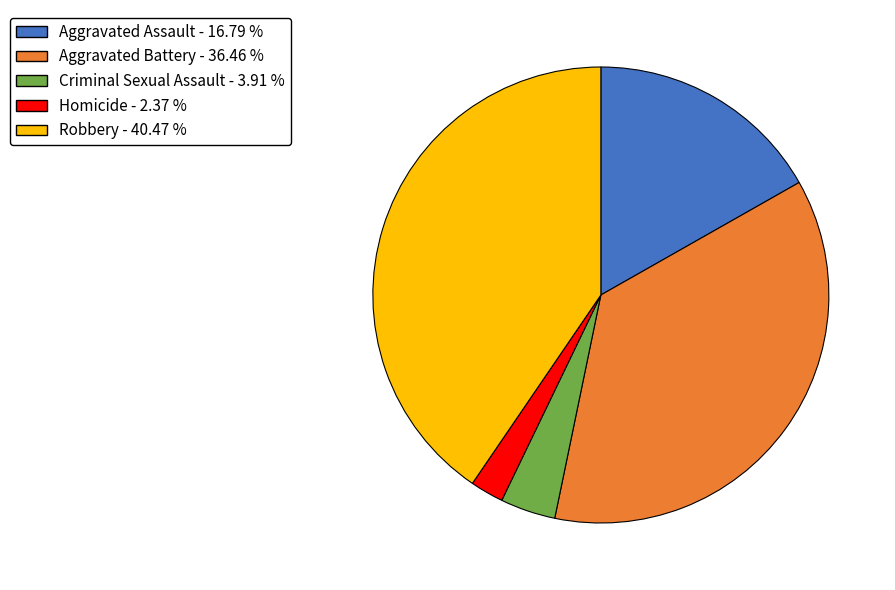

Count the number of slices in the pie.

5